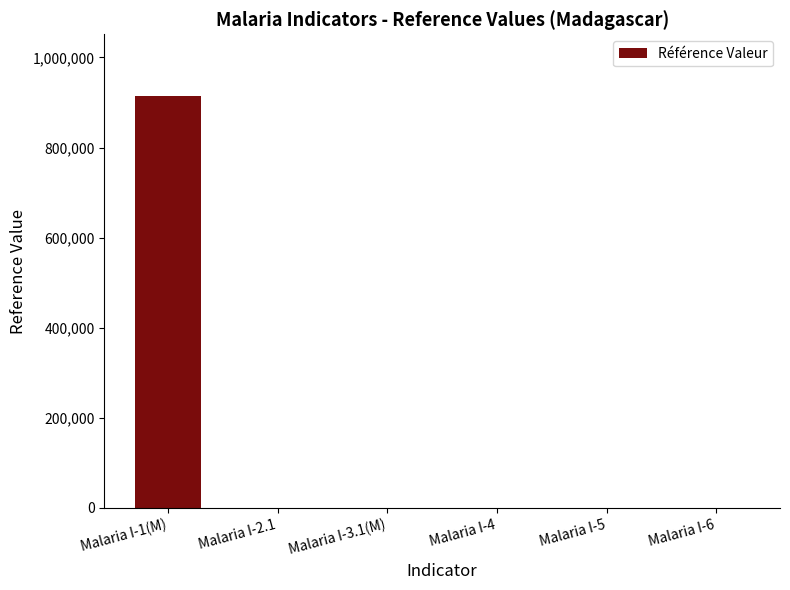

Are the bars grouped side by side (vs. stacked)?

No